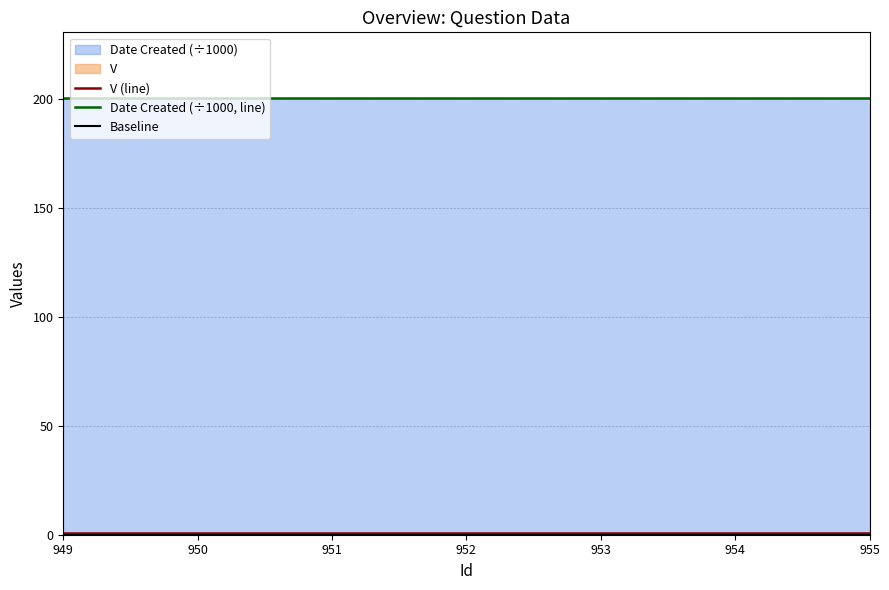

True or false: Baseline has more than 2 interior local peaks.

False